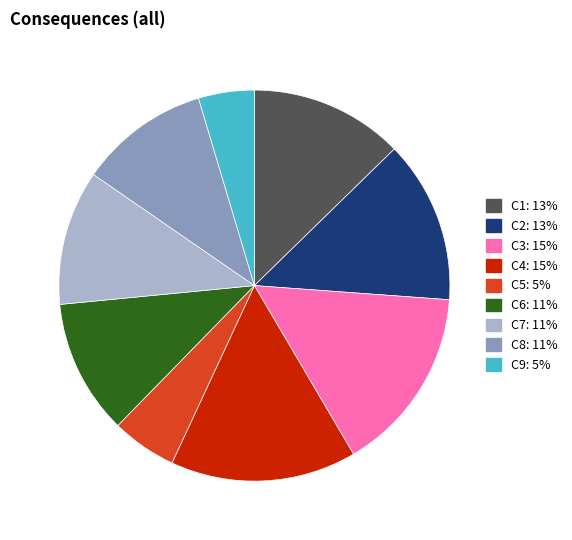

Which slice is the smallest?

C9